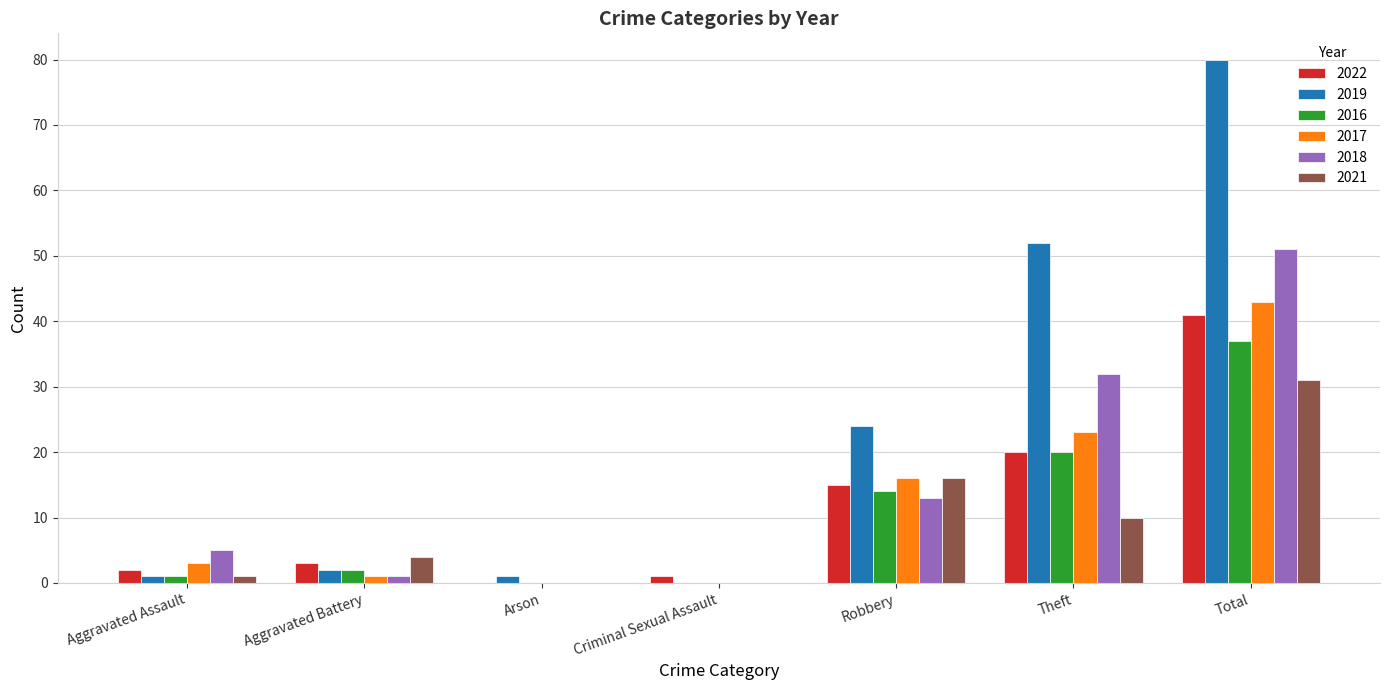

Between Robbery and Theft, which series saw the biggest shift?

2019